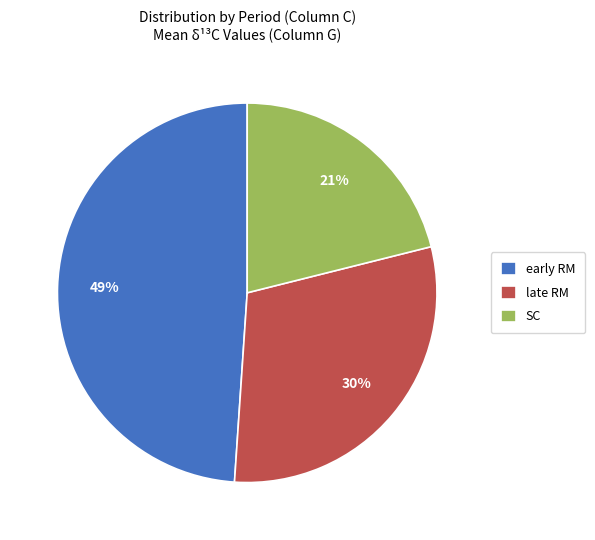

How many segments does this pie chart have?

3